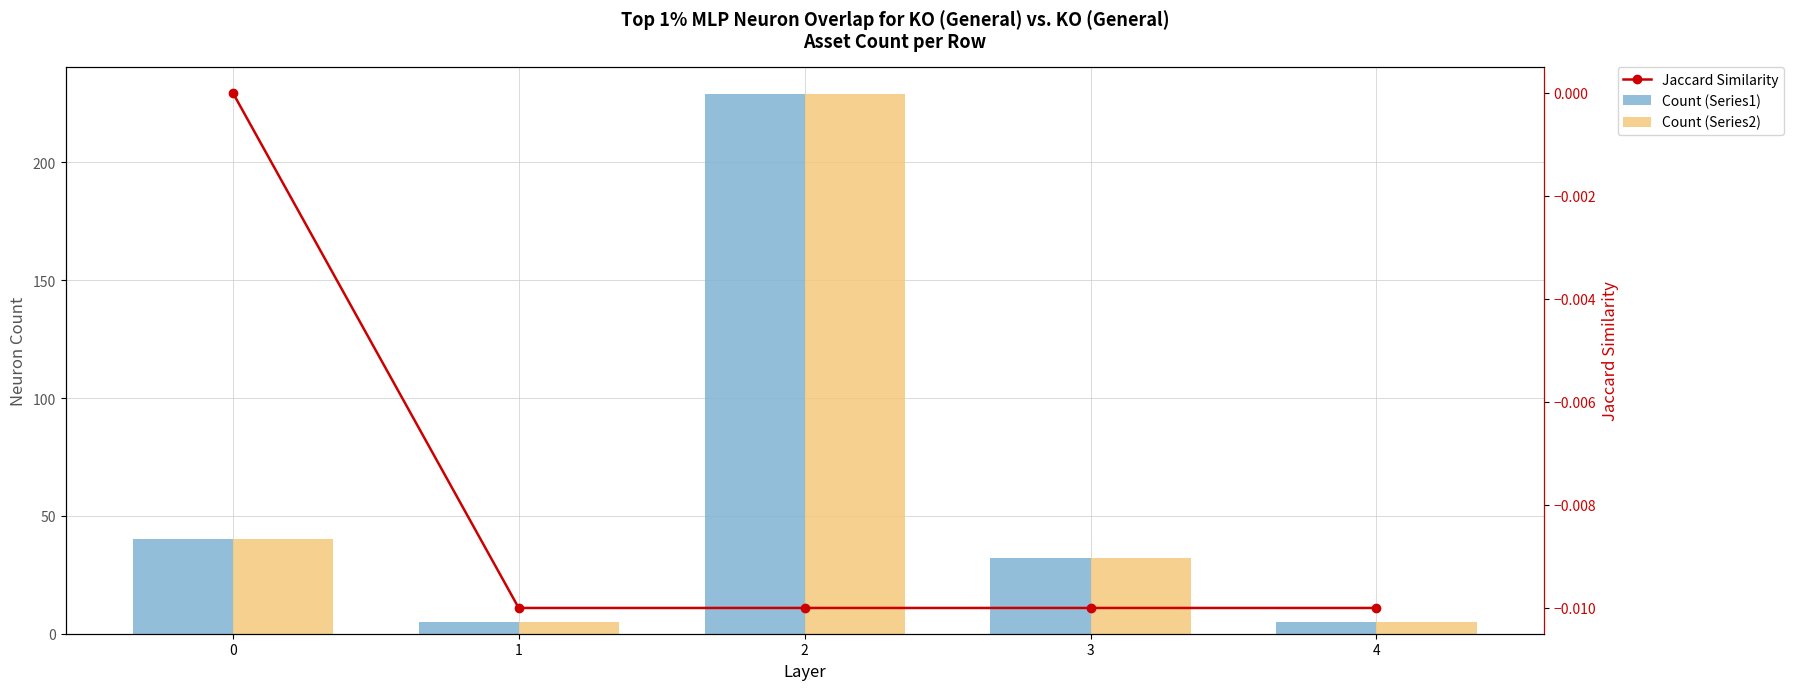

What is the sum of all Count (Series1) values?

311.0